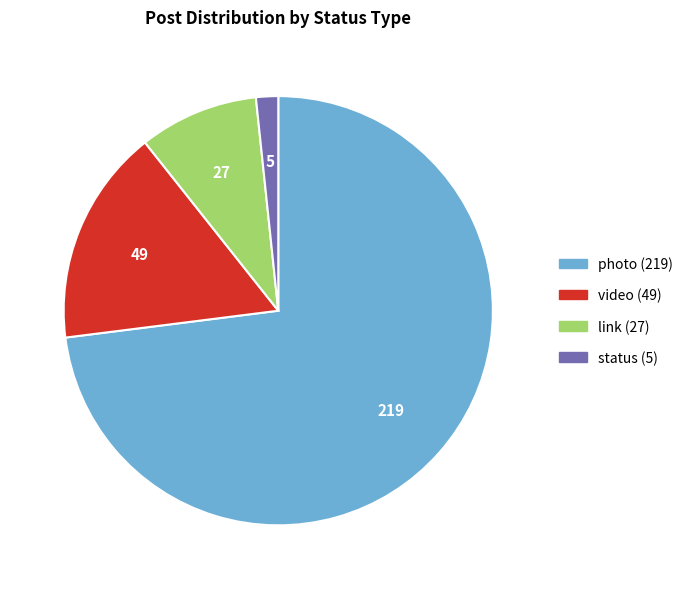

Combined, do status and photo account for over 50%?

Yes